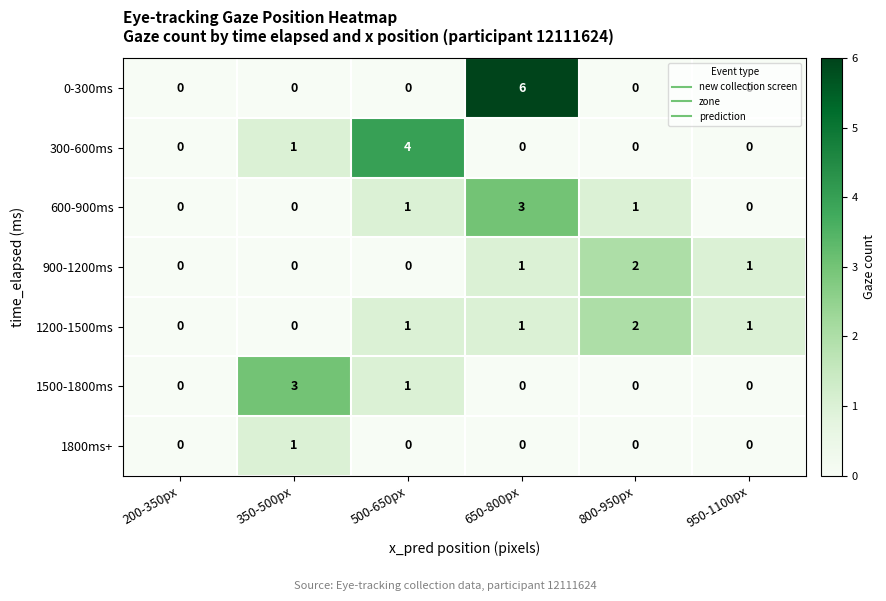

At which category does the chart reach its peak across all series?

650-800px